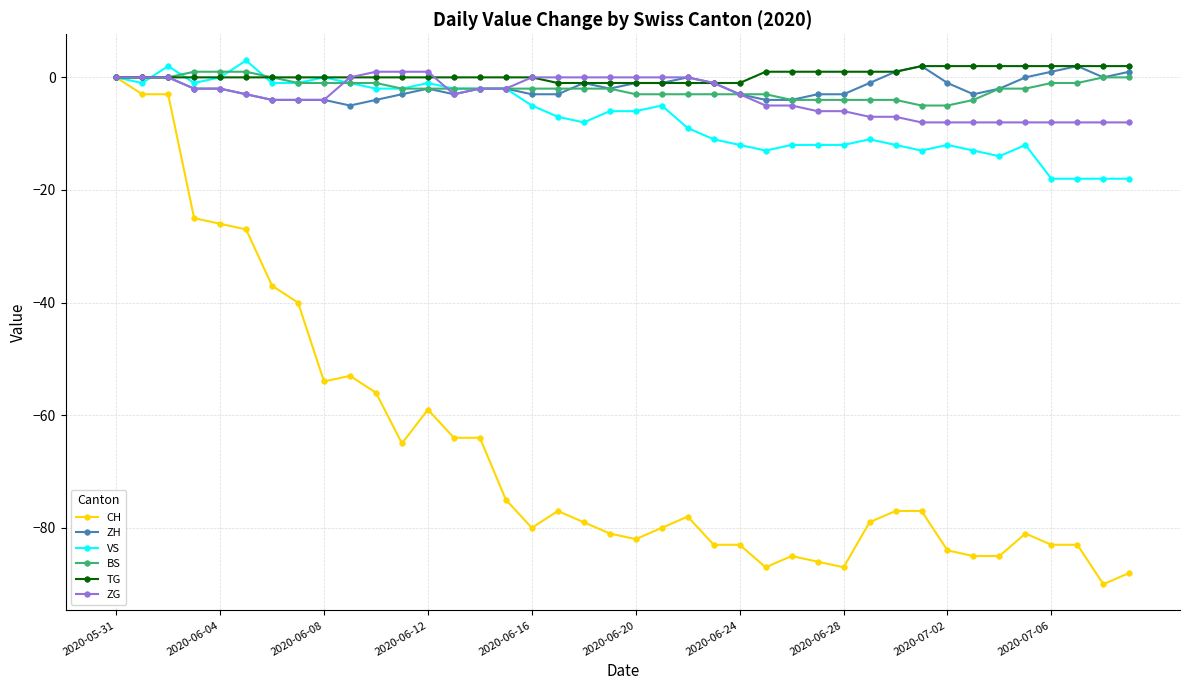

What is the smallest value displayed?

-90